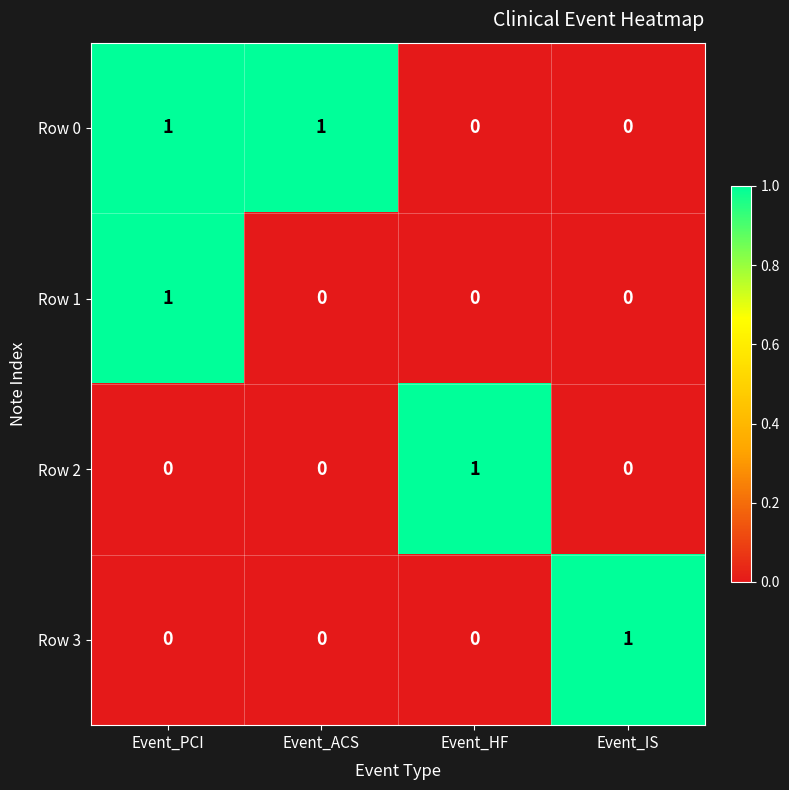

How many categories are shown in the chart?

4